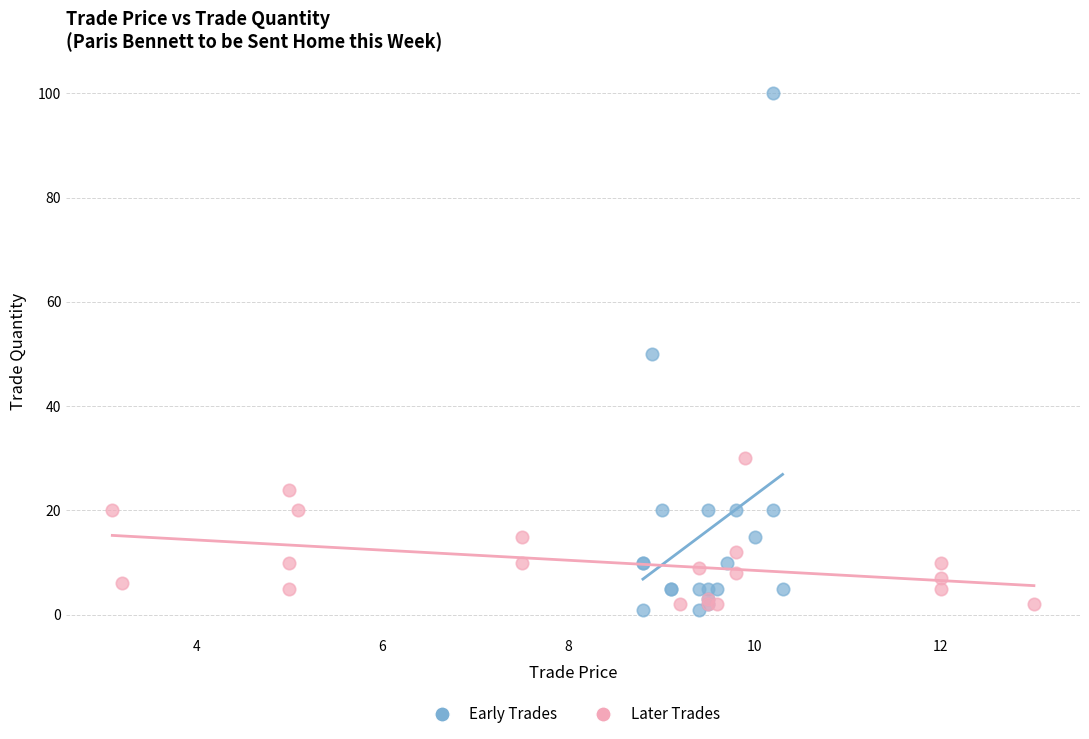

Which series contains the highest Y value?

Early Trades